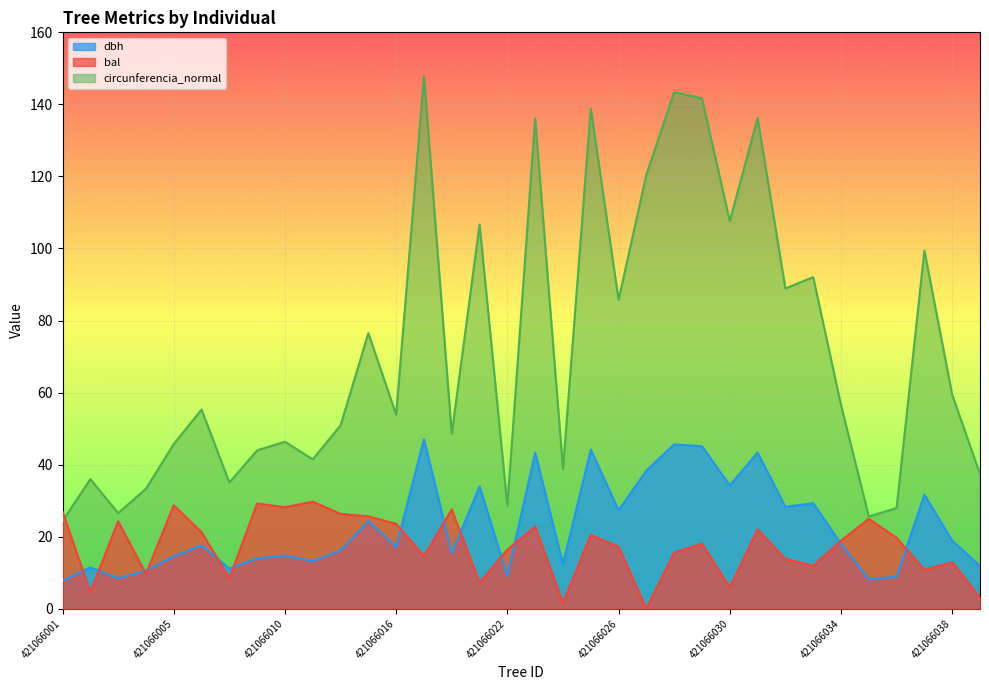

What is the approximate value of bal at 421066016?

23.5